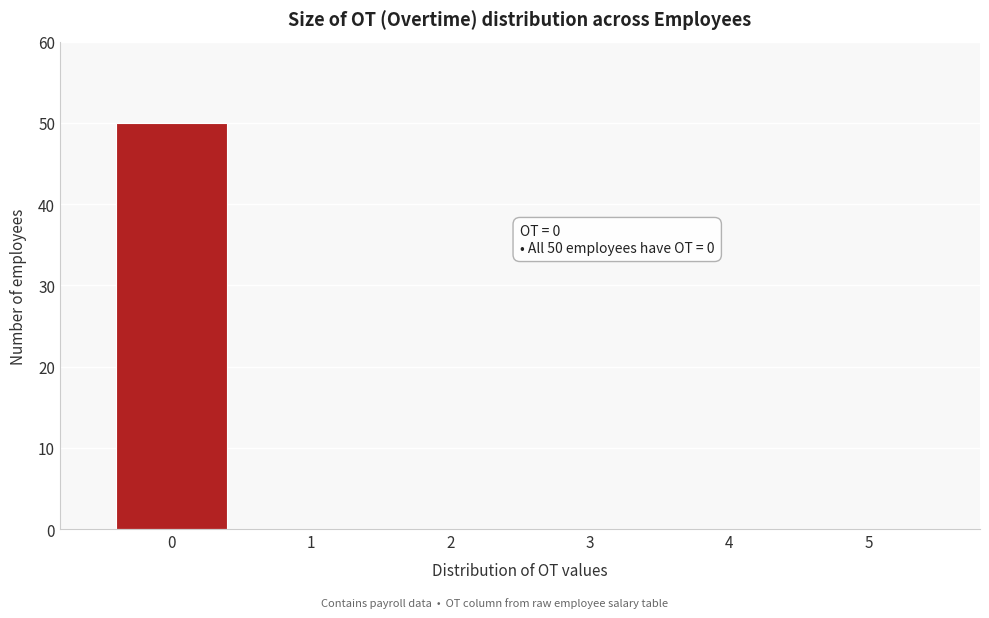

Over which range of the x-axis is the bar tallest?

-0.5 to 0.5